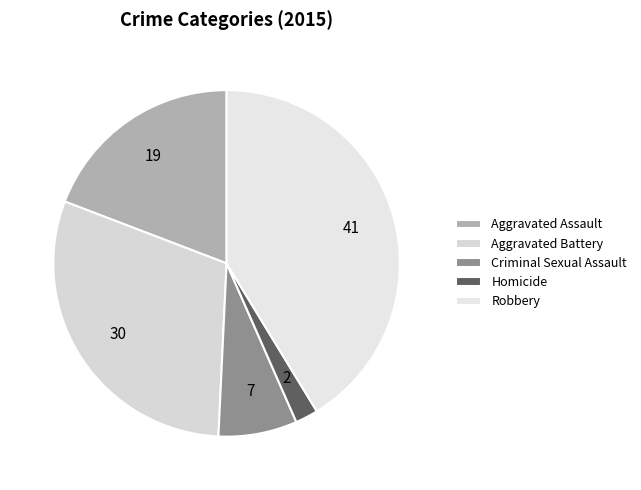

To the nearest percent, what is the difference between the Robbery and Aggravated Battery slice percentages?

11%